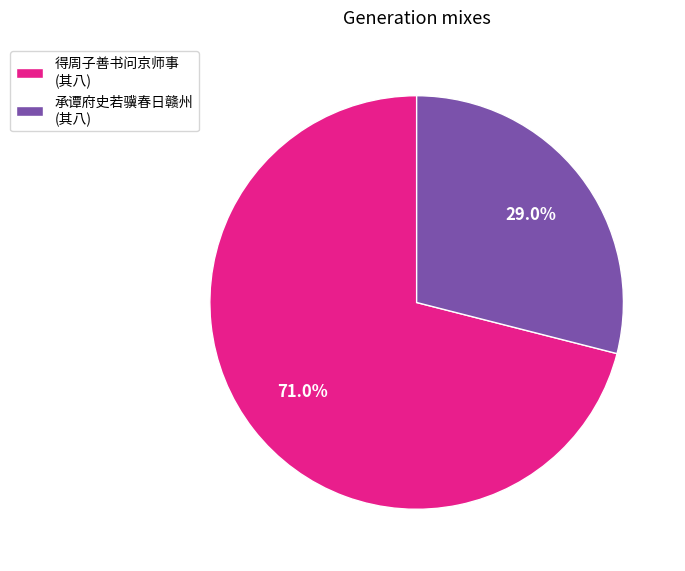

Which slice is the smallest?

承谭府史若骥春日赣州 (其八)